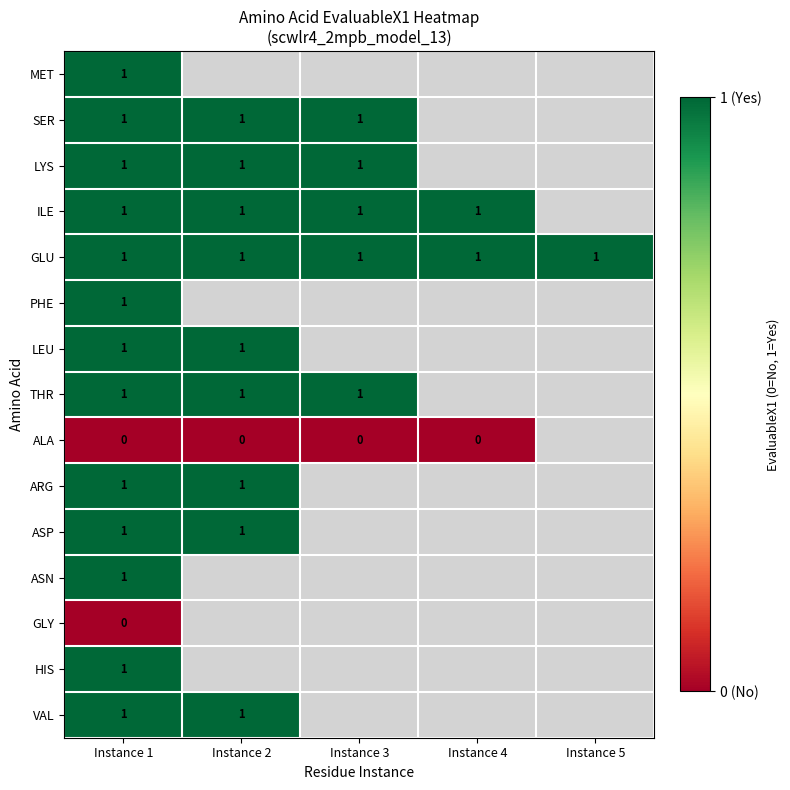

The VAL series shows 0.3 at Instance 1. True or false?

False